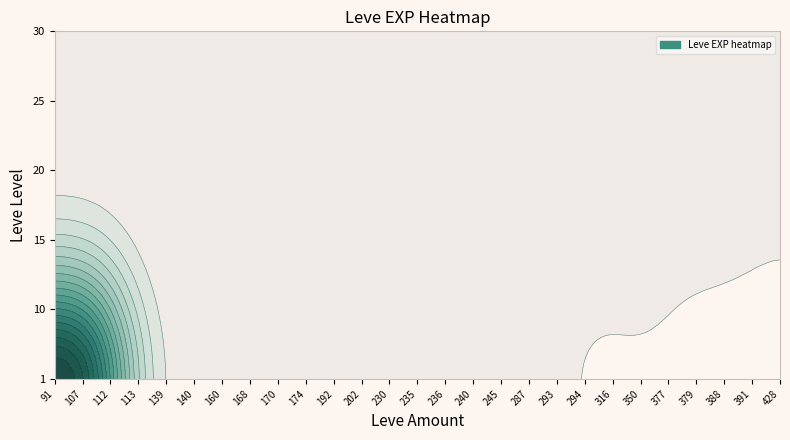

At how many categories does at least one series exceed 11176?

1